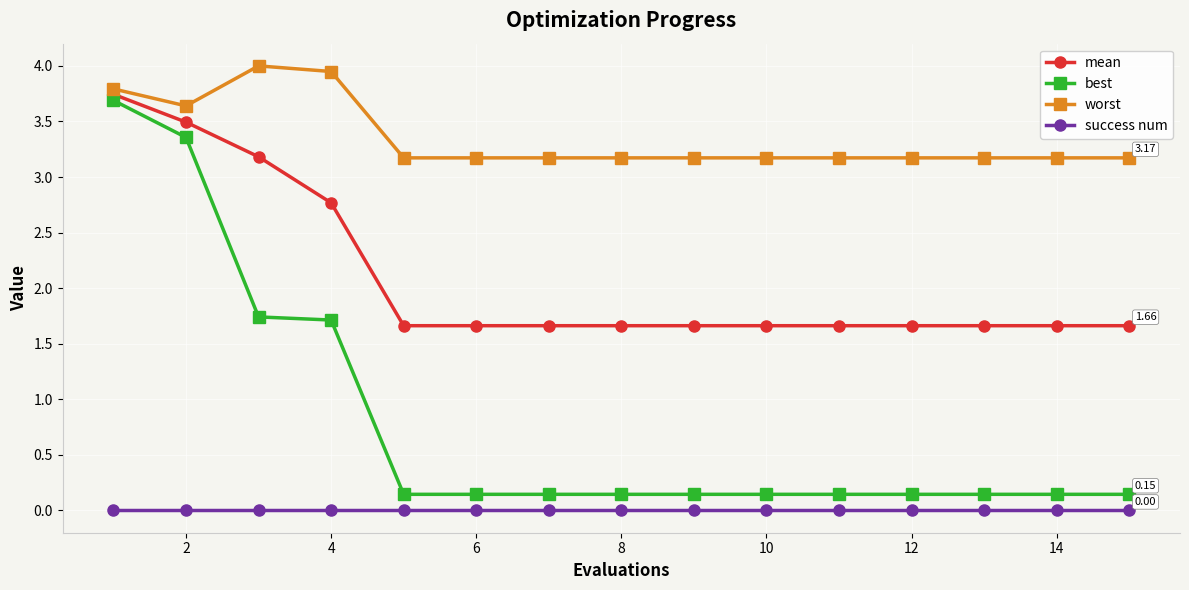

How many lines are shown in the chart?

4